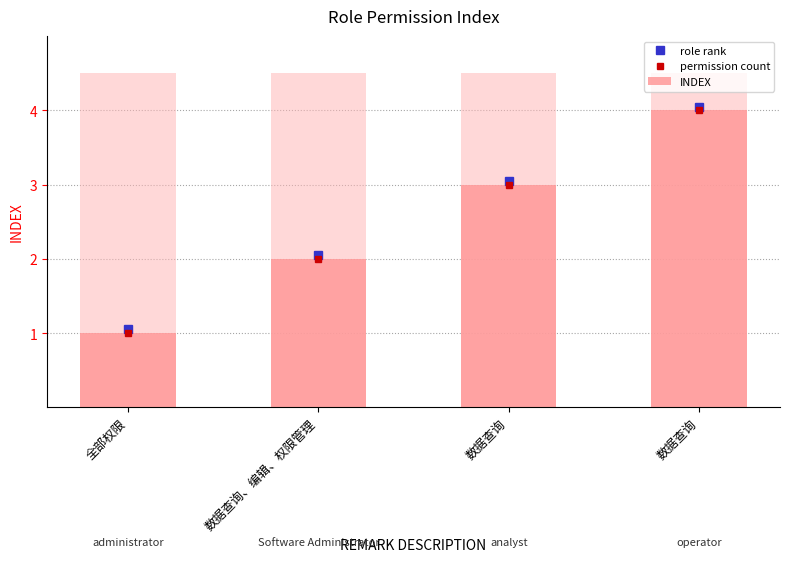

Approximately how many times larger is the value at 数据查询 compared to 数据查询?

1.3